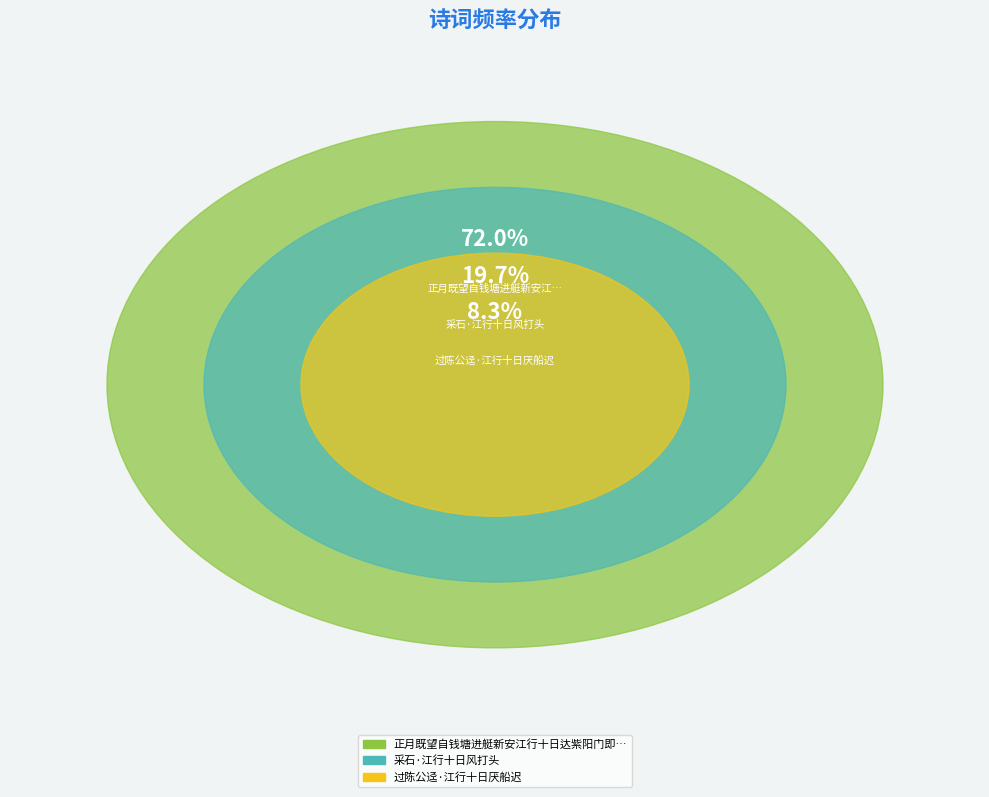

To the nearest percent, what percentage of the pie is 过陈公迳·江行十日厌船迟?

8%